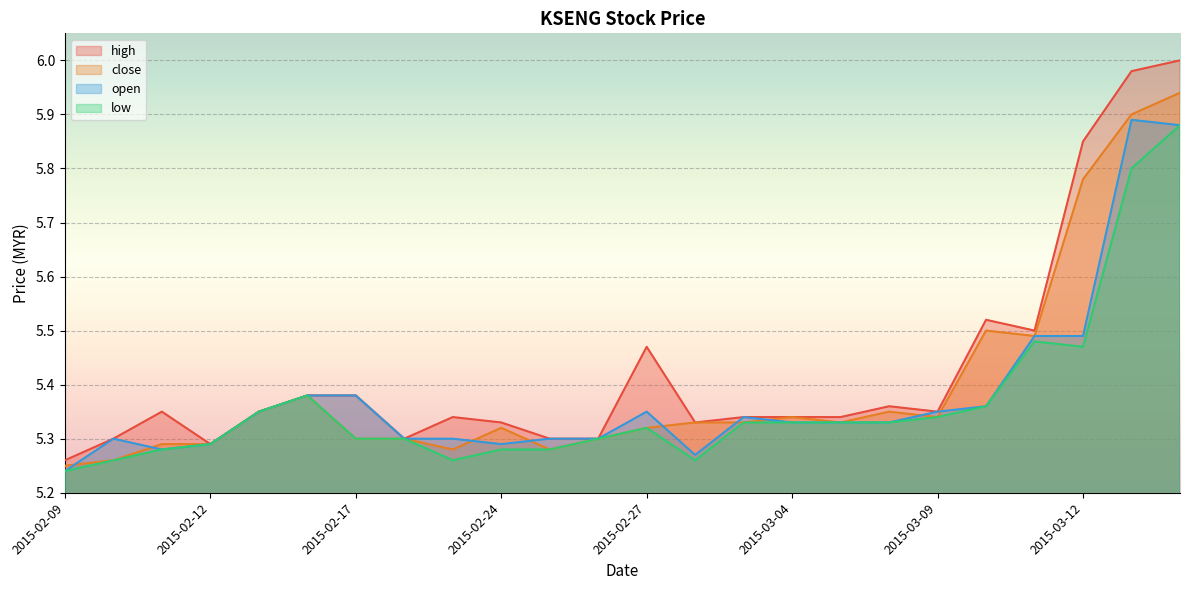

How many lines are shown in the chart?

4